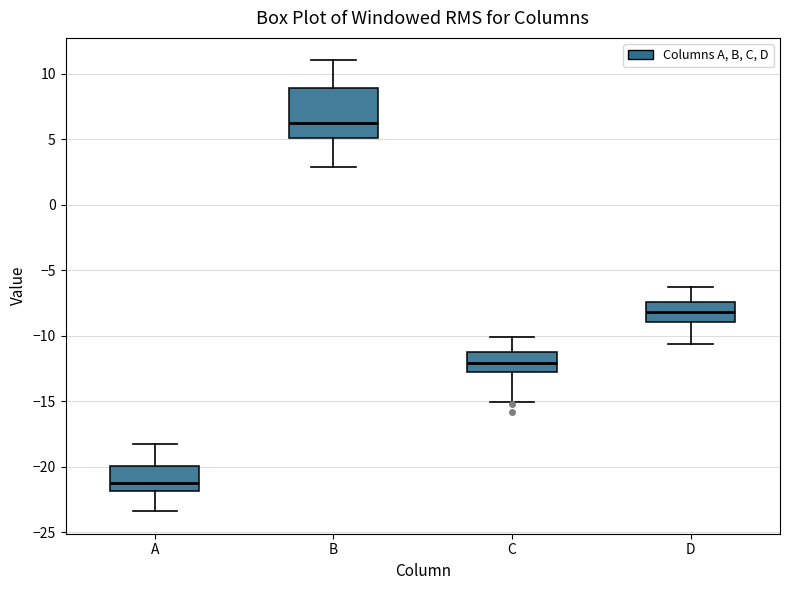

Which box's median line is the highest?

B